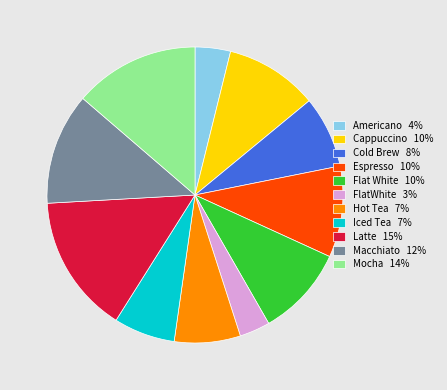

The Flat White 10% slice represents 10% of the pie. True or false?

True